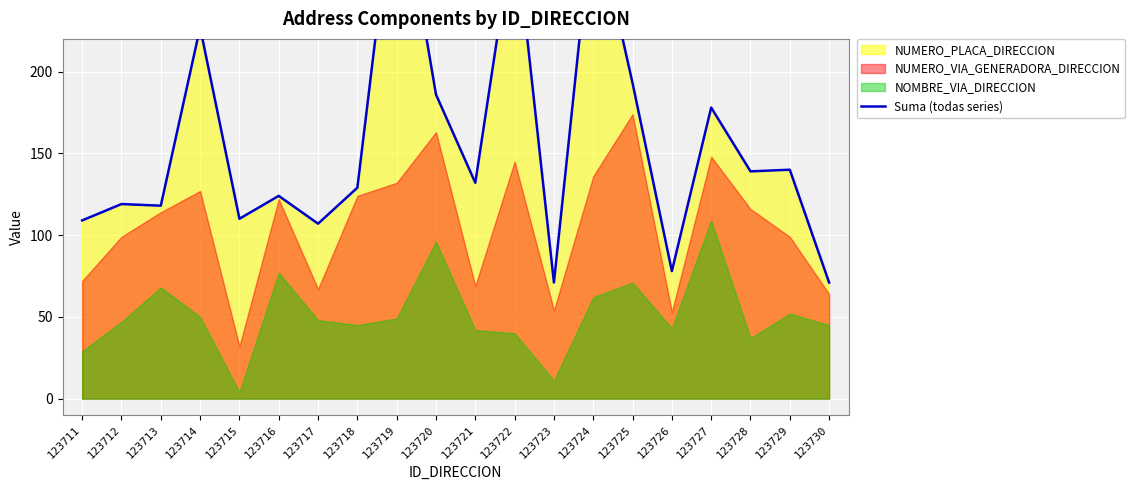

At which label is the value closest to 199?

123725